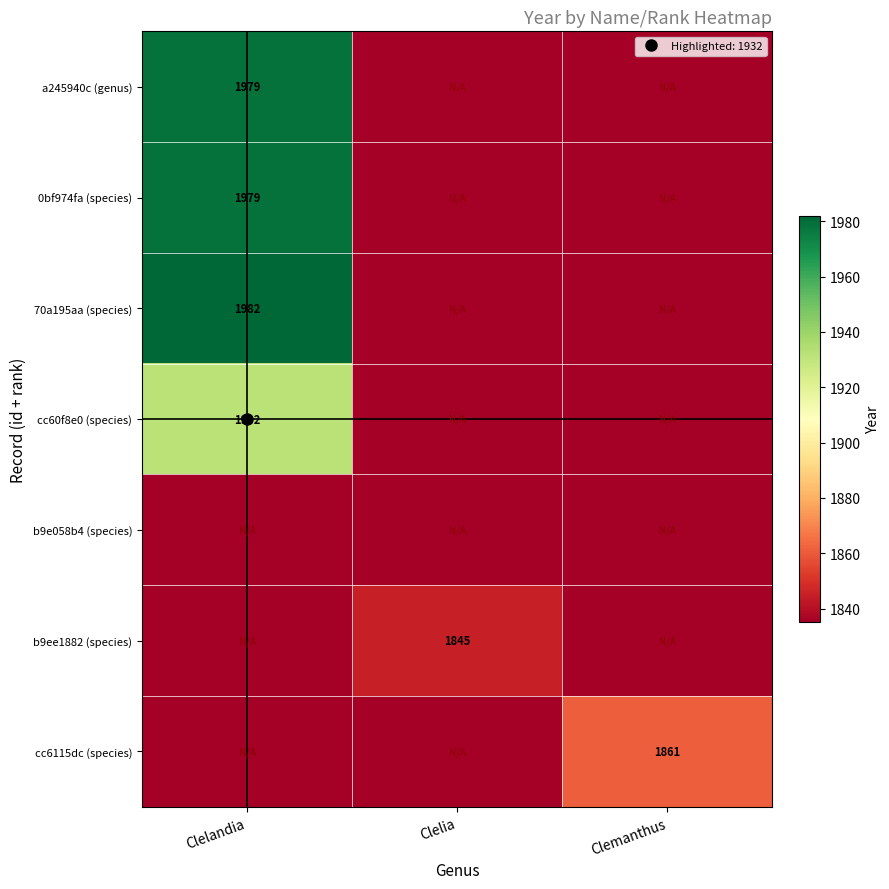

At which label is 0bf974fa (species) closest to 1907?

Clelandia